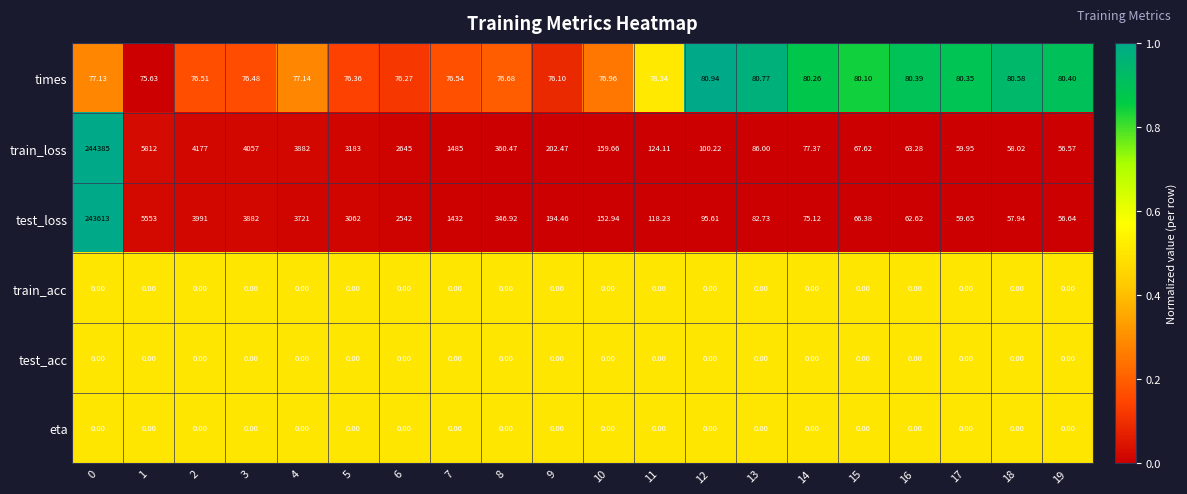

Which series has the largest total across all categories?

train_loss